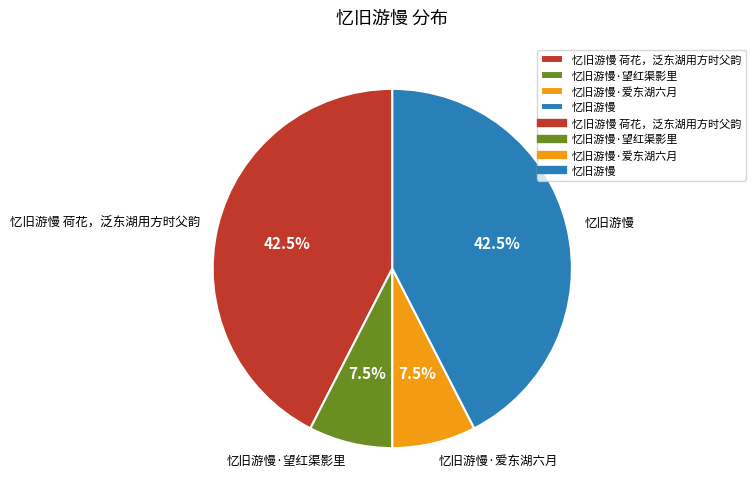

What percentage is NOT represented by 忆旧游慢·爱东湖六月?

92.5%